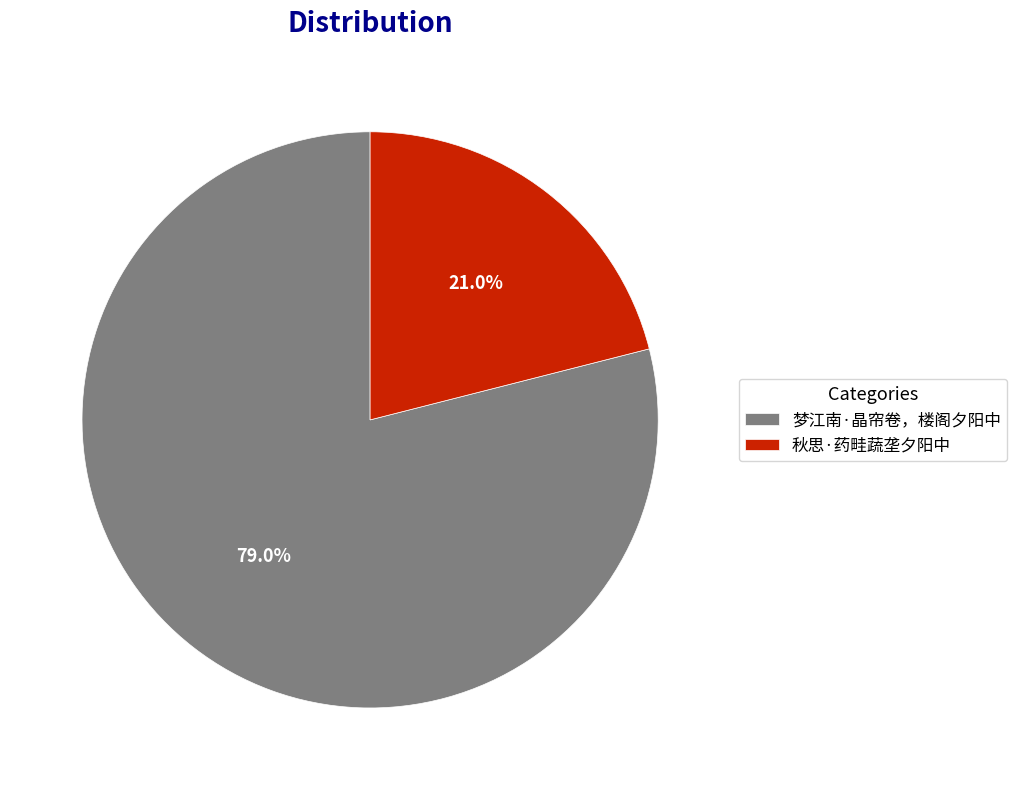

To the nearest percent, what portion does 梦江南·晶帘卷，楼阁夕阳中 represent?

79%